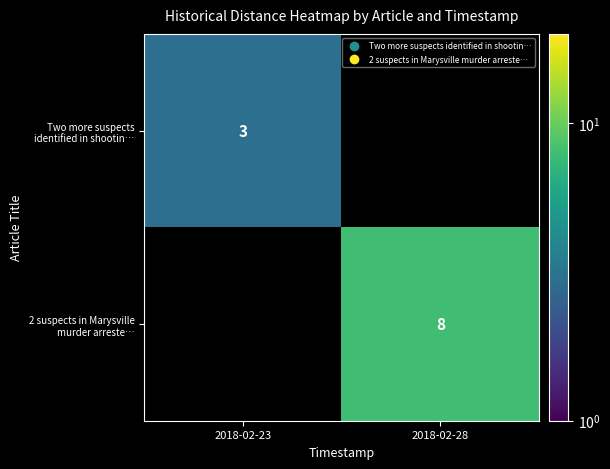

Which category has the lowest value in the 2 suspects in Marysville murder arreste… series?

2018-02-23